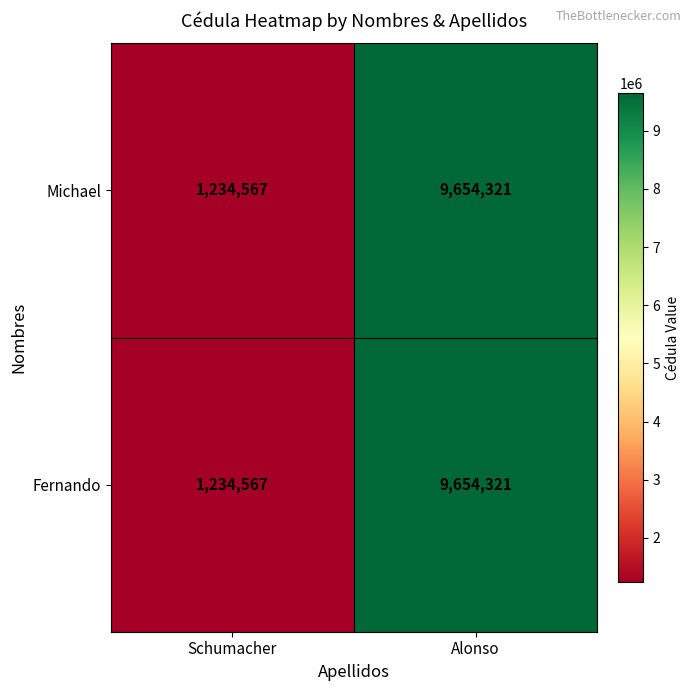

Rank the categories by Michael value from highest to lowest.

Alonso, Schumacher